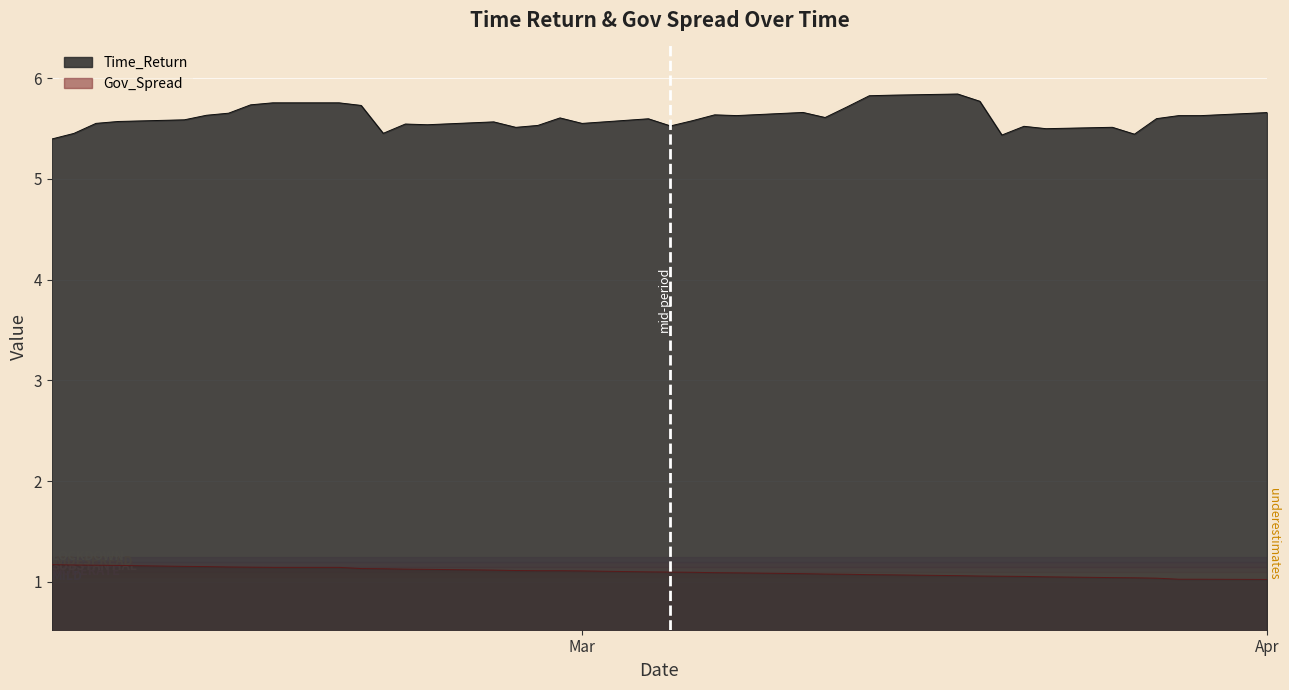

List the series in order of their peak value, lowest first.

Gov_Spread, Time_Return